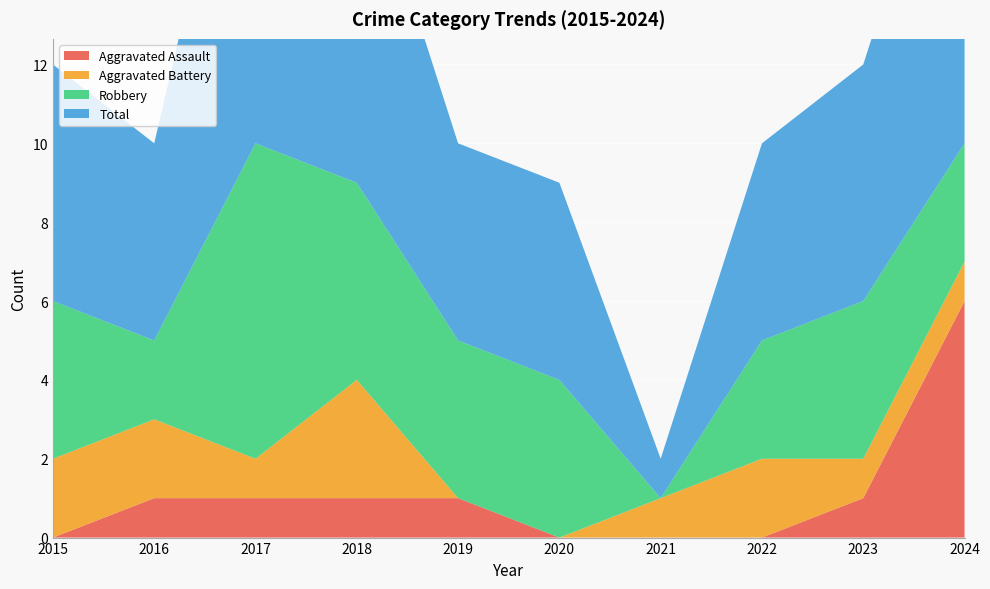

Reading right to left, list all the values displayed in this chart.

Aggravated Assault: 2024=6	2023=1	2022=0	2021=0	2020=0	2019=1	2018=1	2017=1	2016=1	2015=0
Aggravated Battery: 2024=1	2023=1	2022=2	2021=1	2020=0	2019=0	2018=3	2017=1	2016=2	2015=2
Robbery: 2024=3	2023=4	2022=3	2021=0	2020=4	2019=4	2018=5	2017=8	2016=2	2015=4
Total: 2024=10	2023=6	2022=5	2021=1	2020=5	2019=5	2018=9	2017=11	2016=5	2015=6